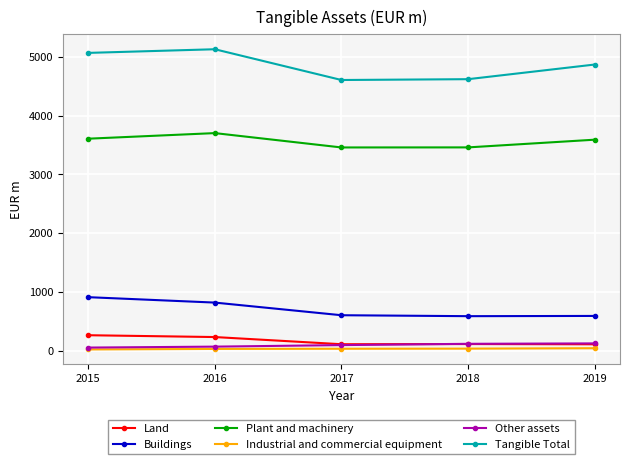

Rank the series by their maximum value, from lowest to highest.

Industrial and commercial equipment, Other assets, Land, Buildings, Plant and machinery, Tangible Total